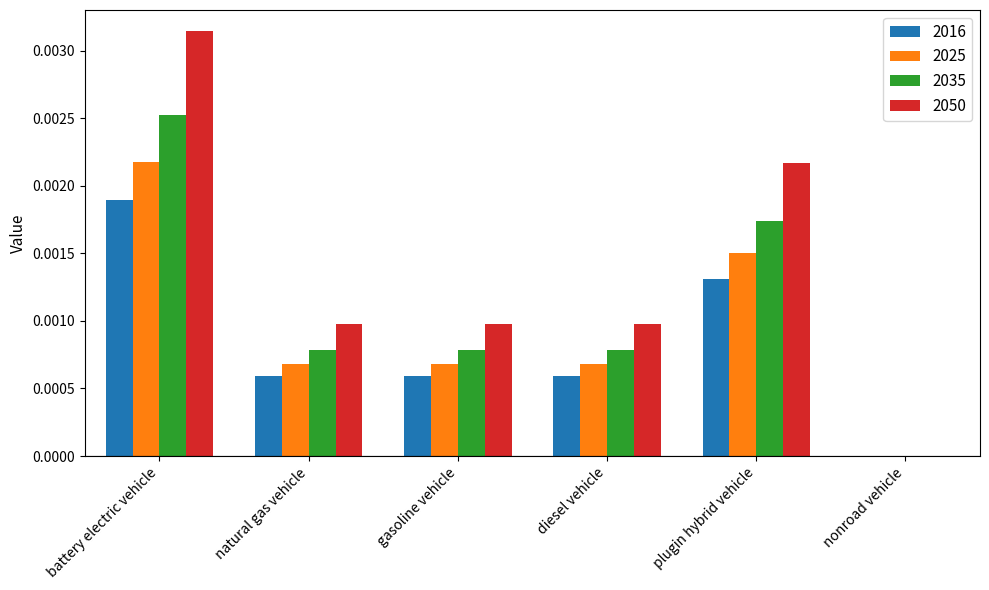

At which category does the chart reach its peak across all series?

battery electric vehicle